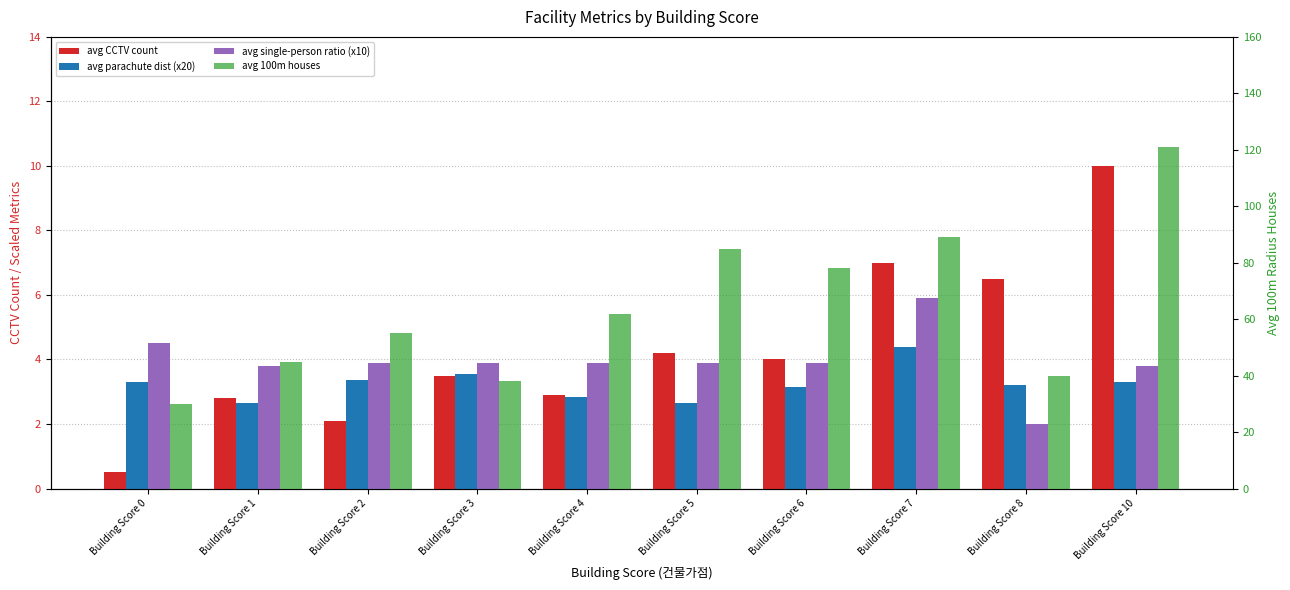

Is the value of avg single-person ratio (x10) at Building Score 3 greater than the value of avg CCTV count at Building Score 5?

No